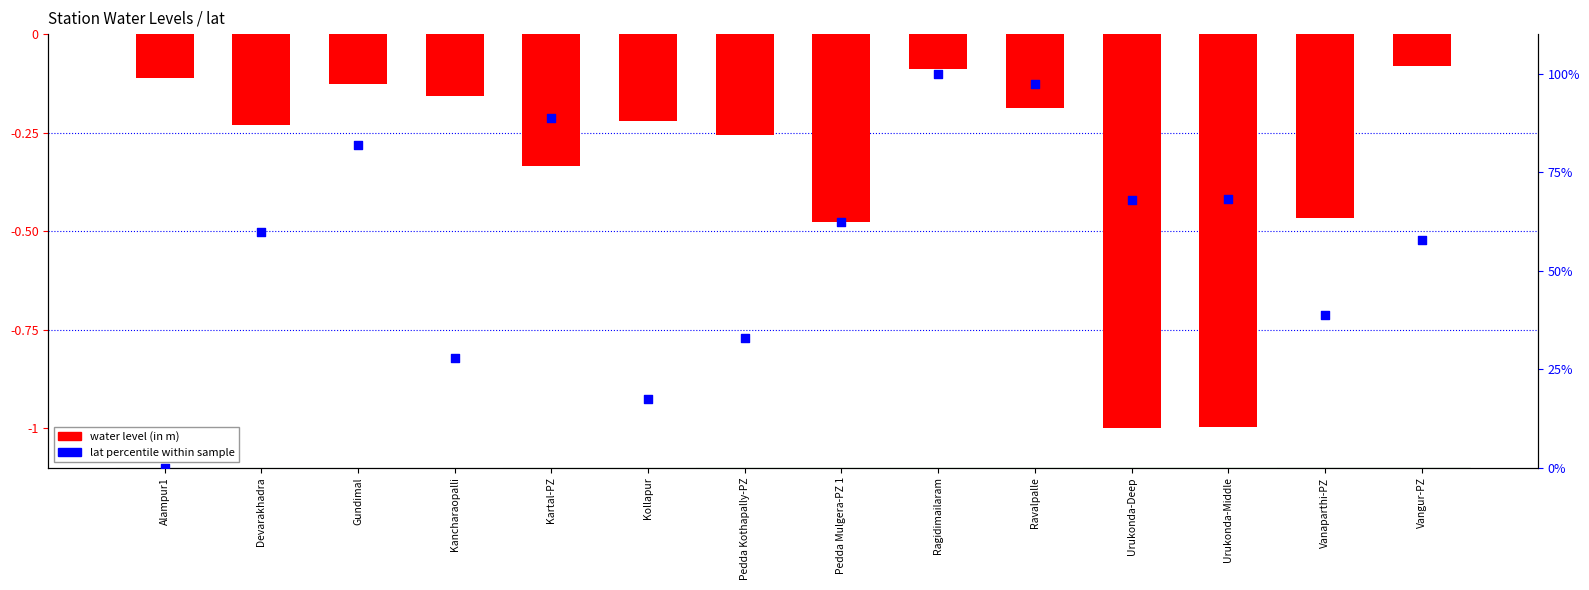

Which series has the widest spread of Y values?

lat percentile within sample